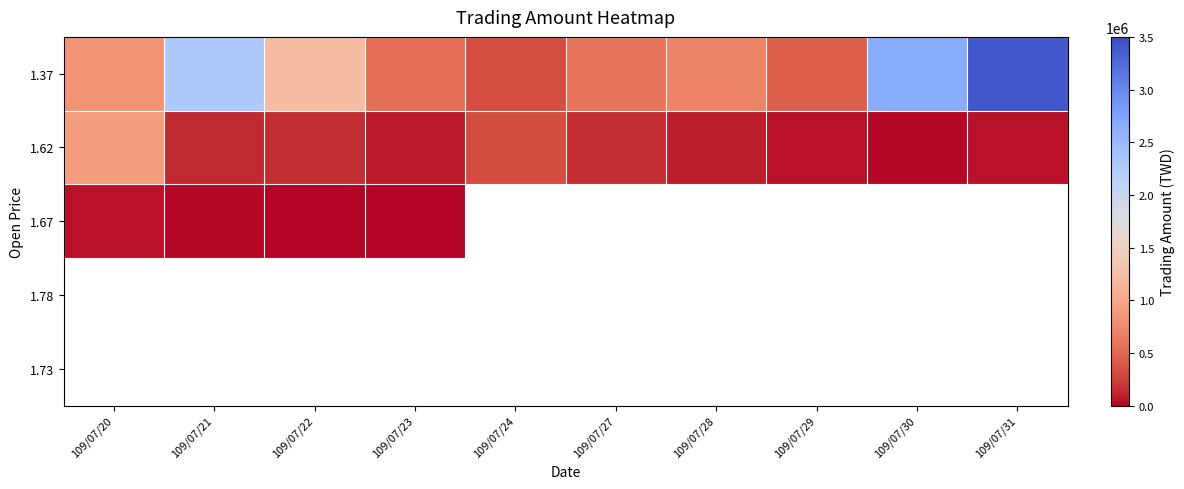

Rank the series at 109/07/20 from lowest to highest value.

1.67, 1.37, 1.62, 1.78, 1.73